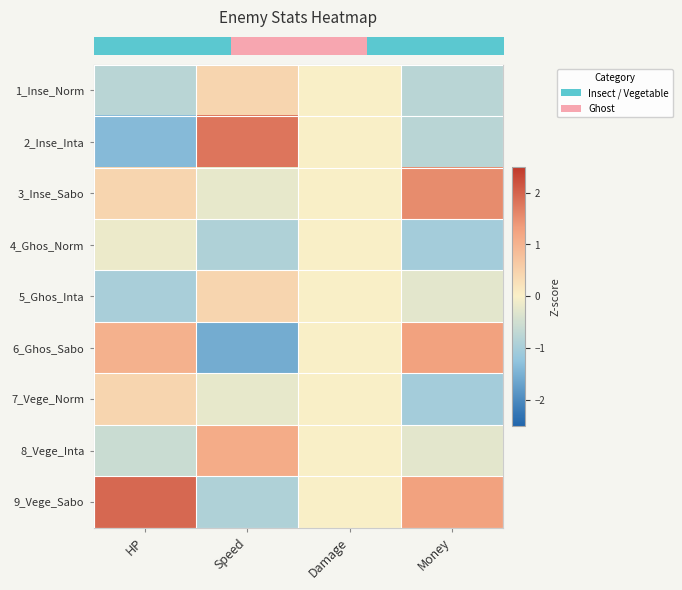

At how many categories does at least one series exceed 1?

3